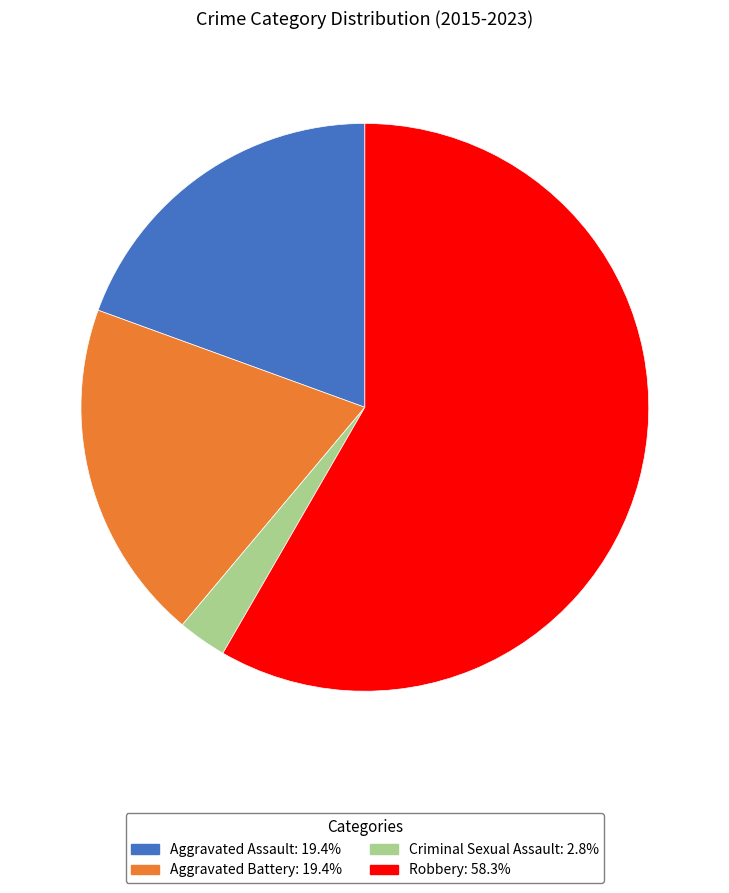

Combined, do Aggravated Assault and Robbery account for over 50%?

Yes